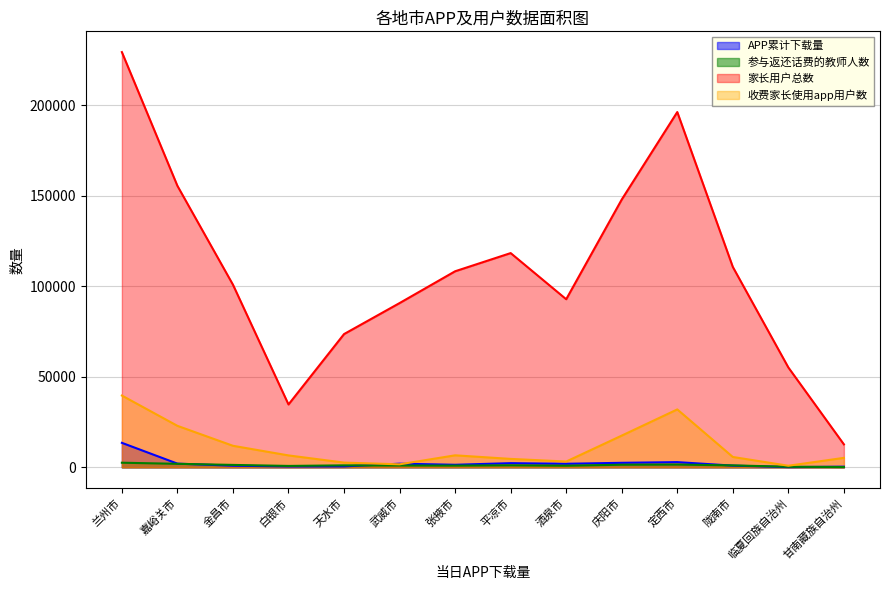

What is the approximate value of 参与返还话费的教师人数 at 张掖市, to the nearest 50?

1000